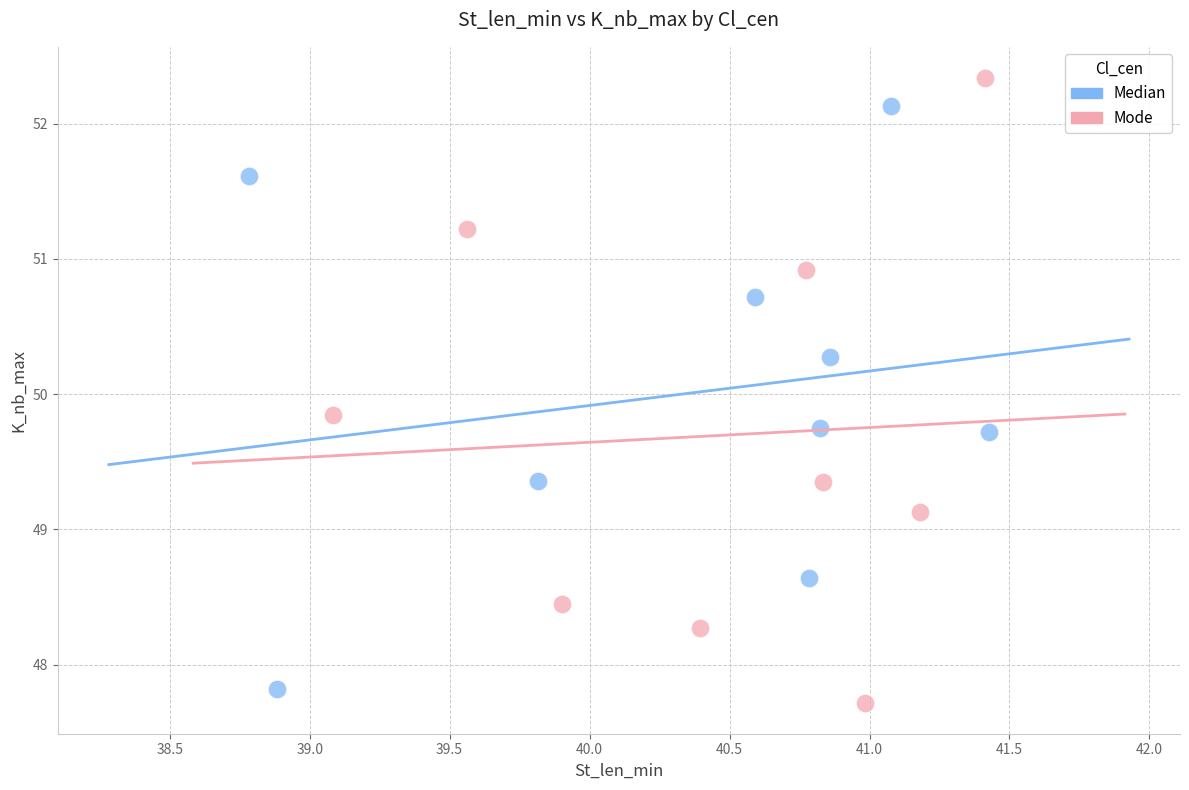

Which series contains the highest Y value?

Mode